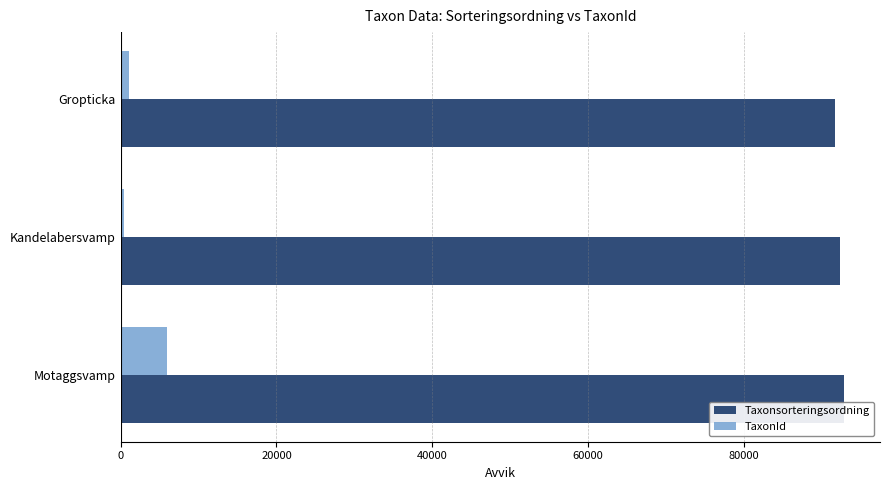

The value of Taxonsorteringsordning at Kandelabersvamp is 141263. True or false?

False